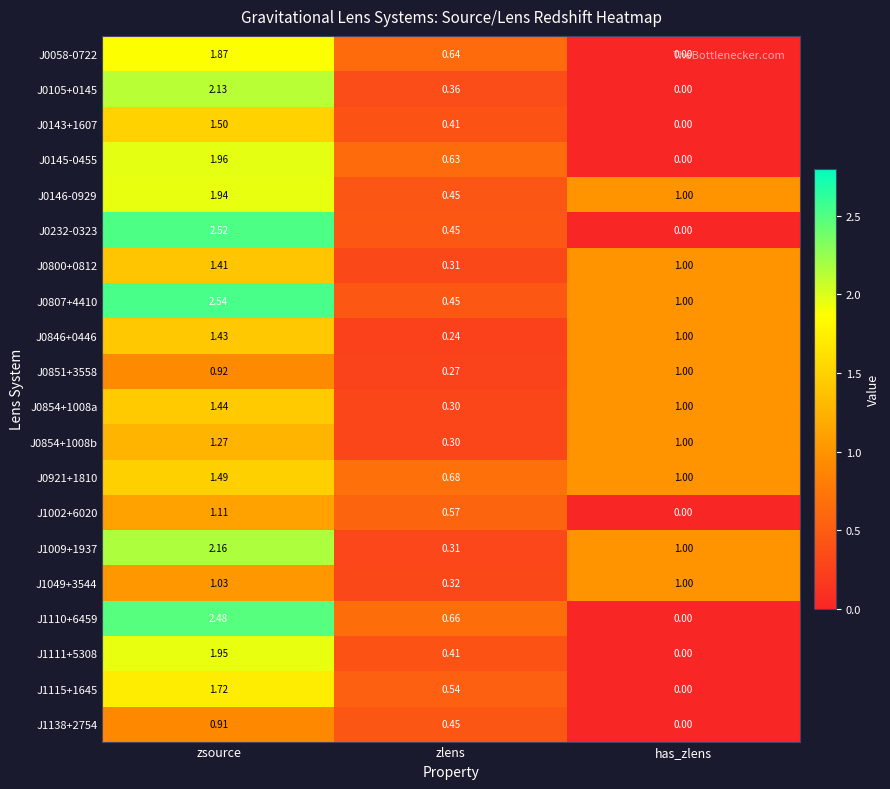

List the labels in order of J1111+5308 value, largest first.

zsource, zlens, has_zlens